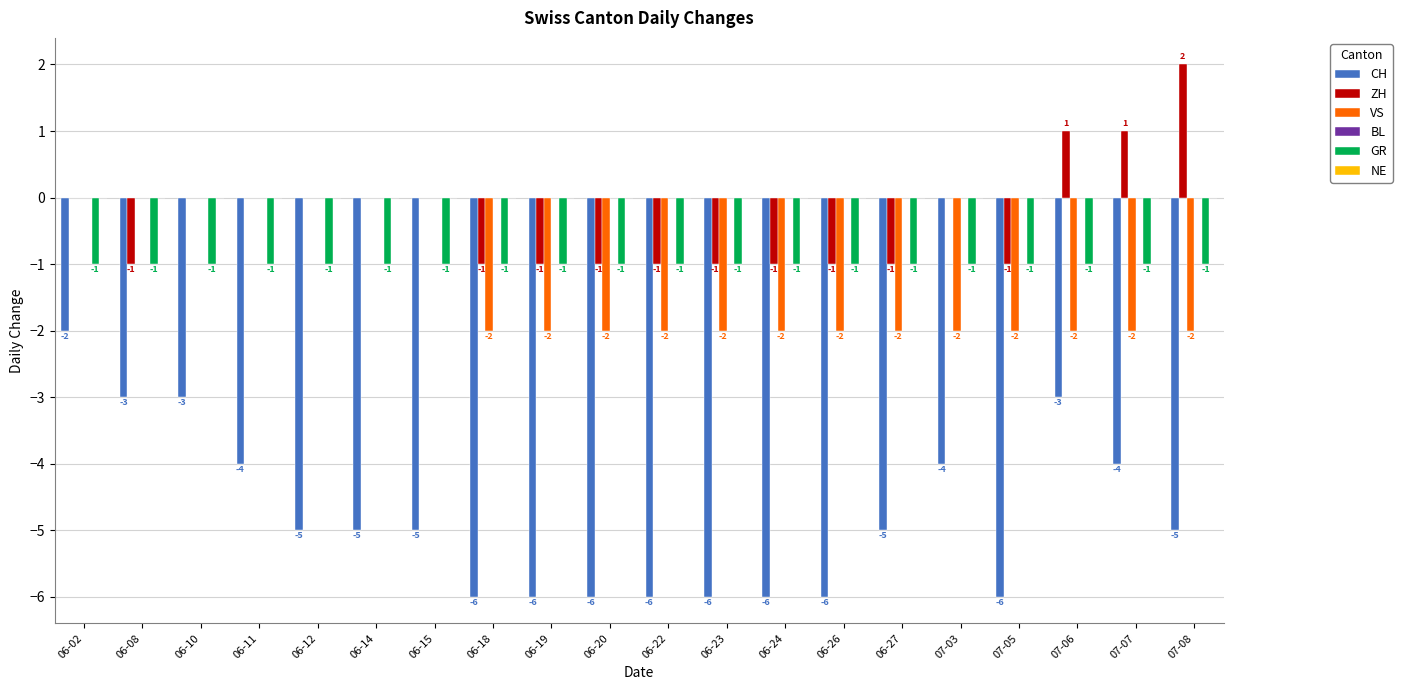

Count the number of categories in the chart.

20